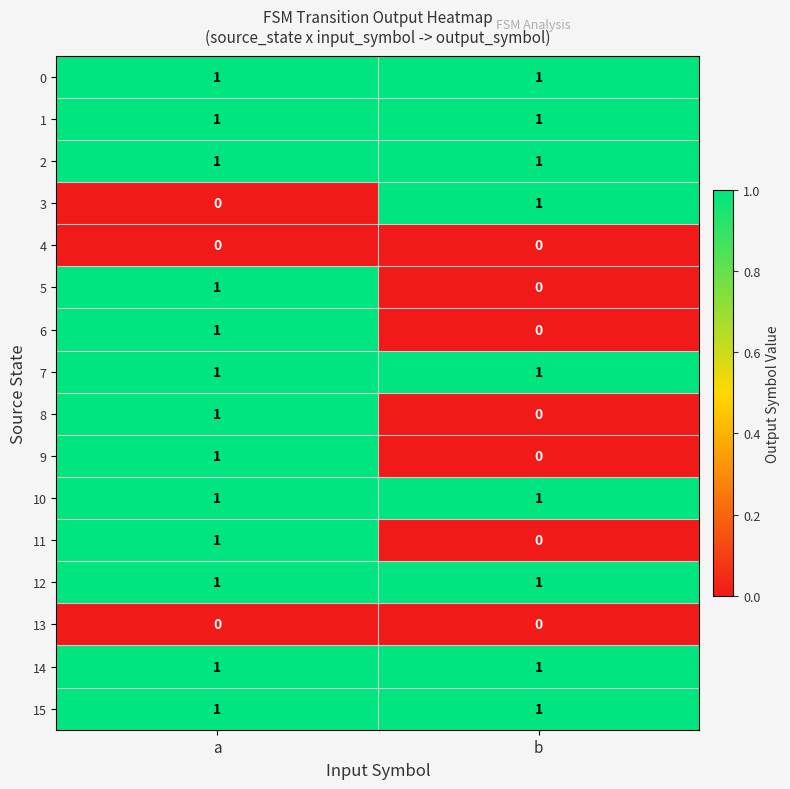

Rank the categories by 6 value from lowest to highest.

b, a